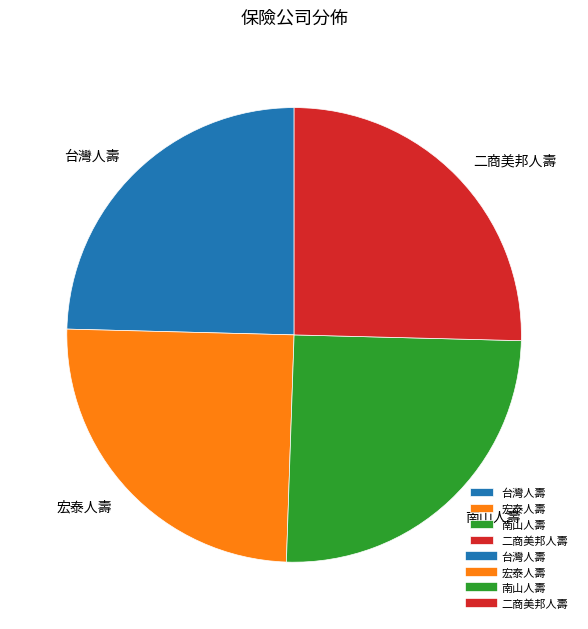

Is it true that 南山人壽 is 32% of the pie?

False